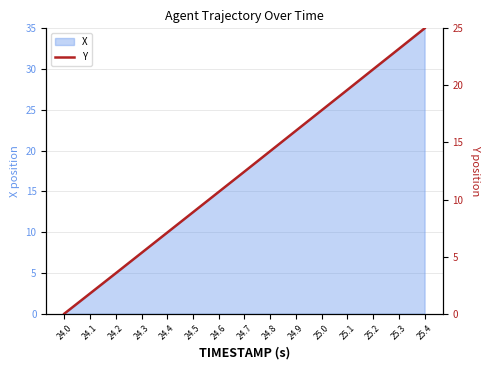

Reading right to left, transcribe all the data shown in this chart.

25.0	23.2	21.4	19.6	17.8	16.0	14.2	12.4	10.7	8.9	7.1	5.3	3.5	1.8	0.0